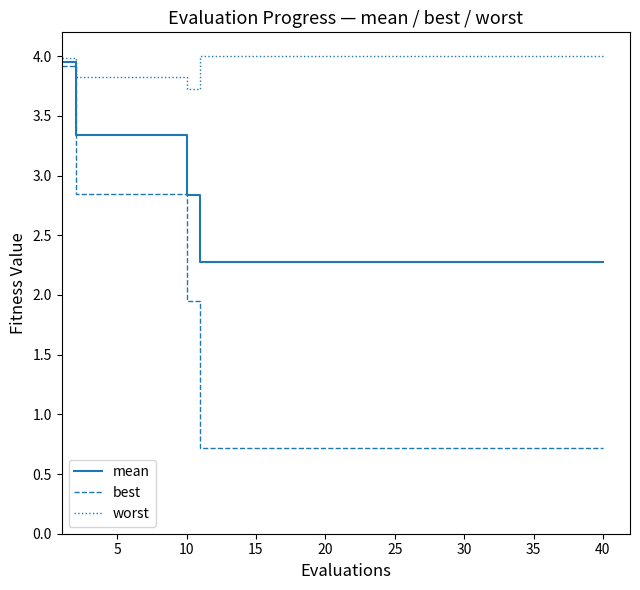

Rank the series by their average value, from lowest to highest.

best, mean, worst